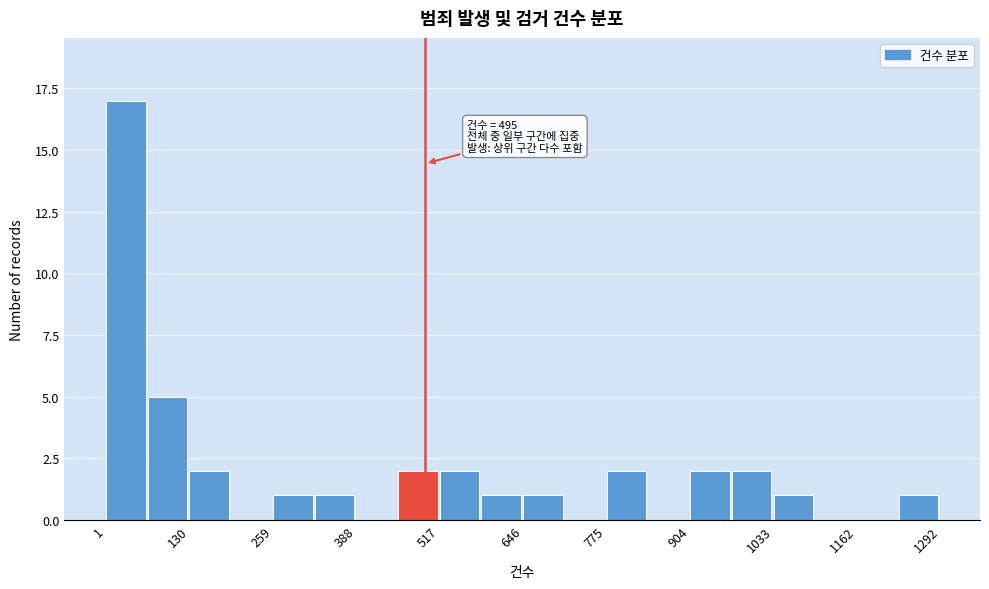

Read against the x-axis, roughly where is the centre of the tallest bar?

40